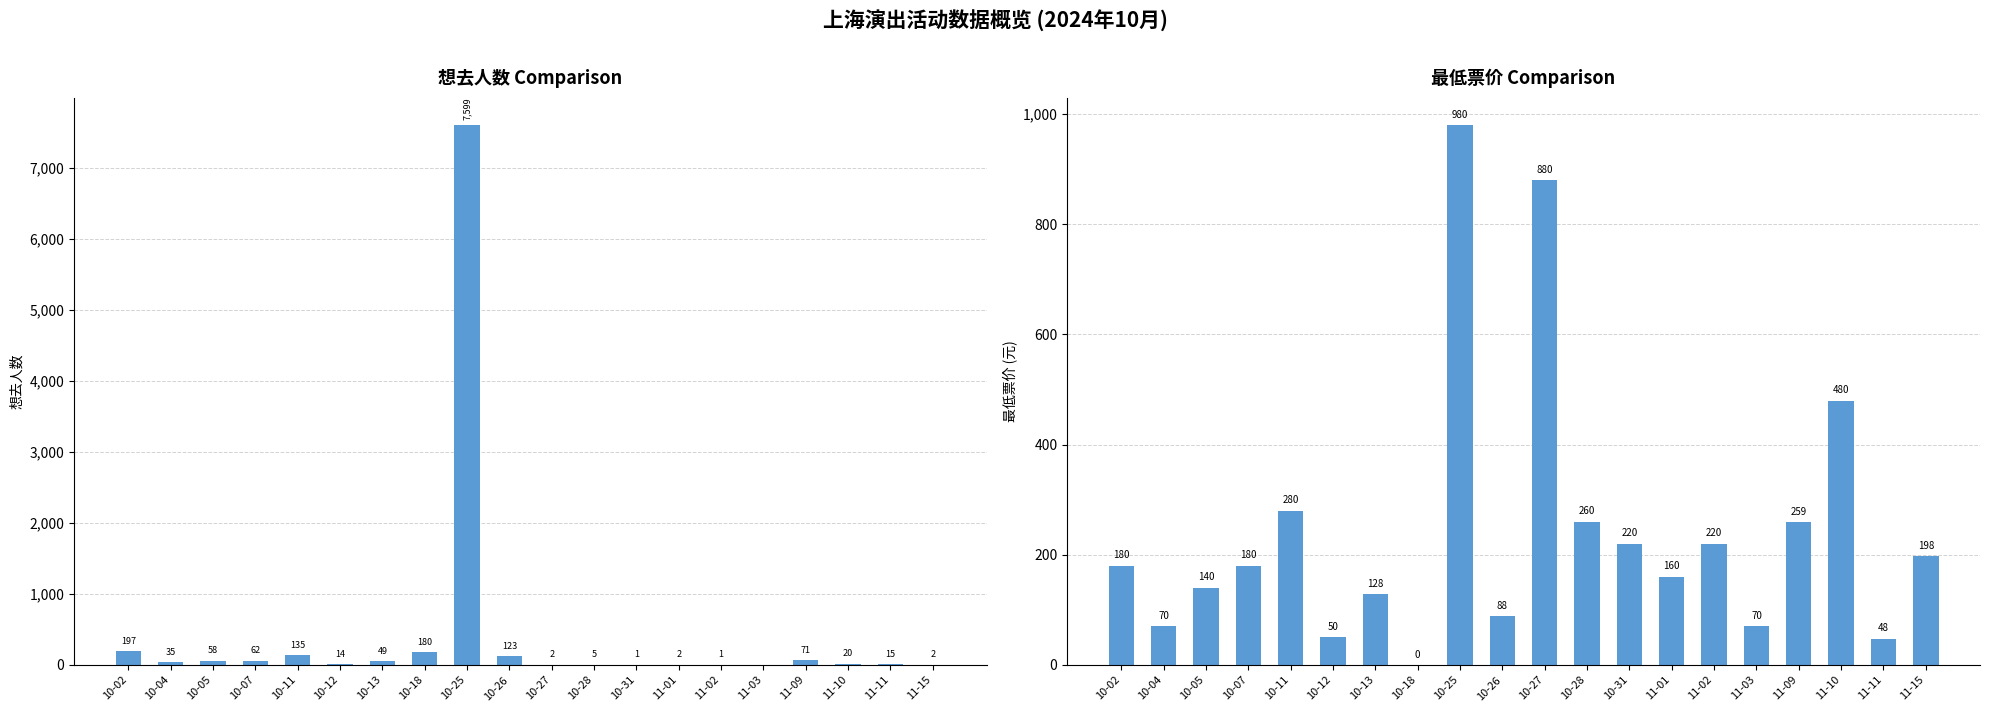

Which series has the largest total across all categories?

想去人数